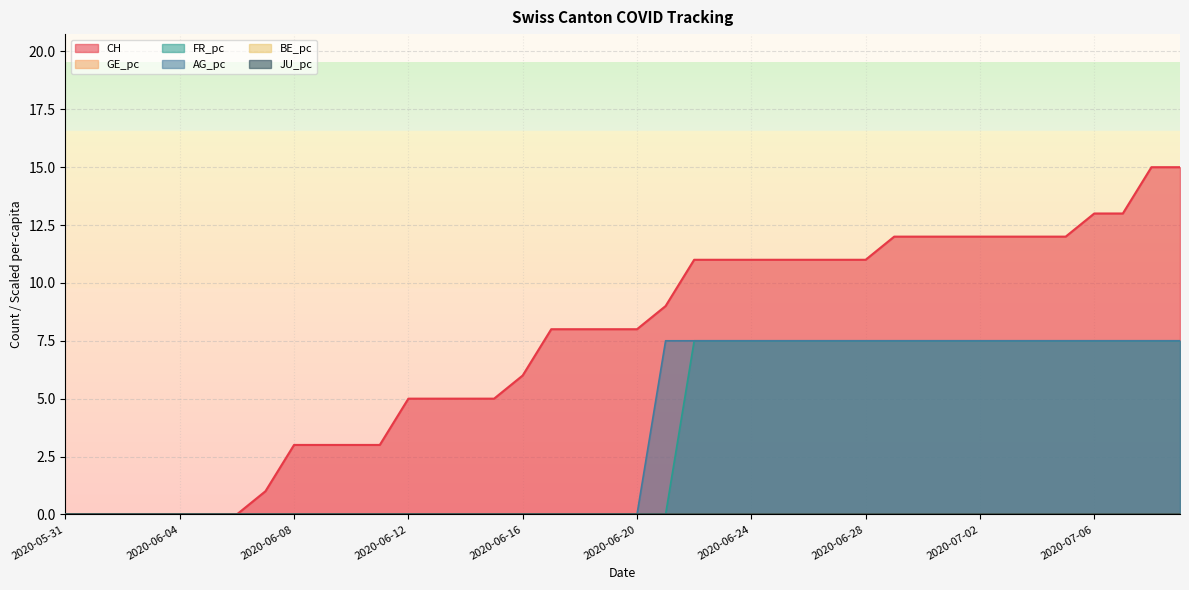

Rank the series at 2020-06-25 from highest to lowest value.

CH, FR_pc, AG_pc